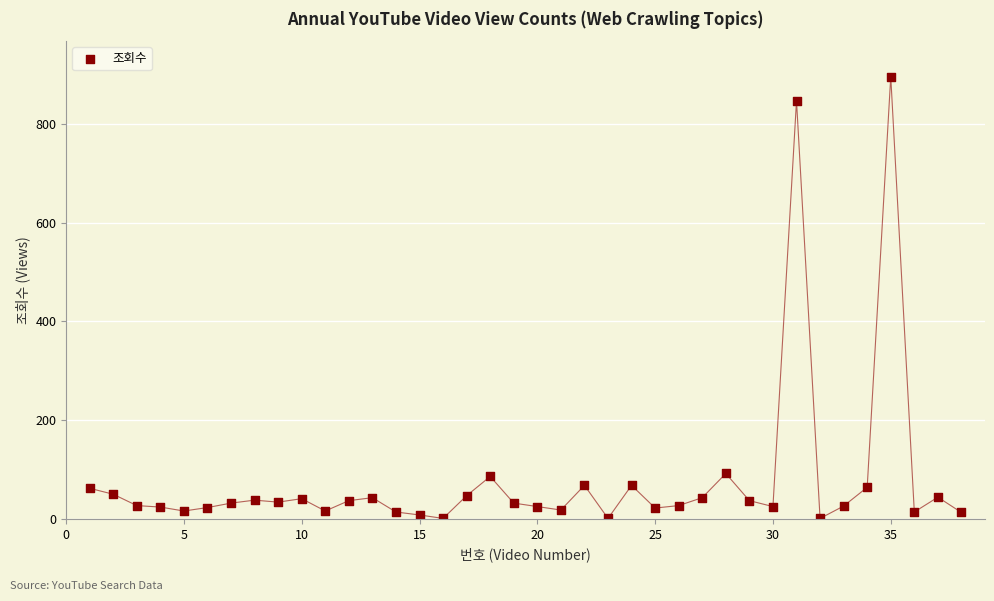

What is the range of X values (max minus min)?

37